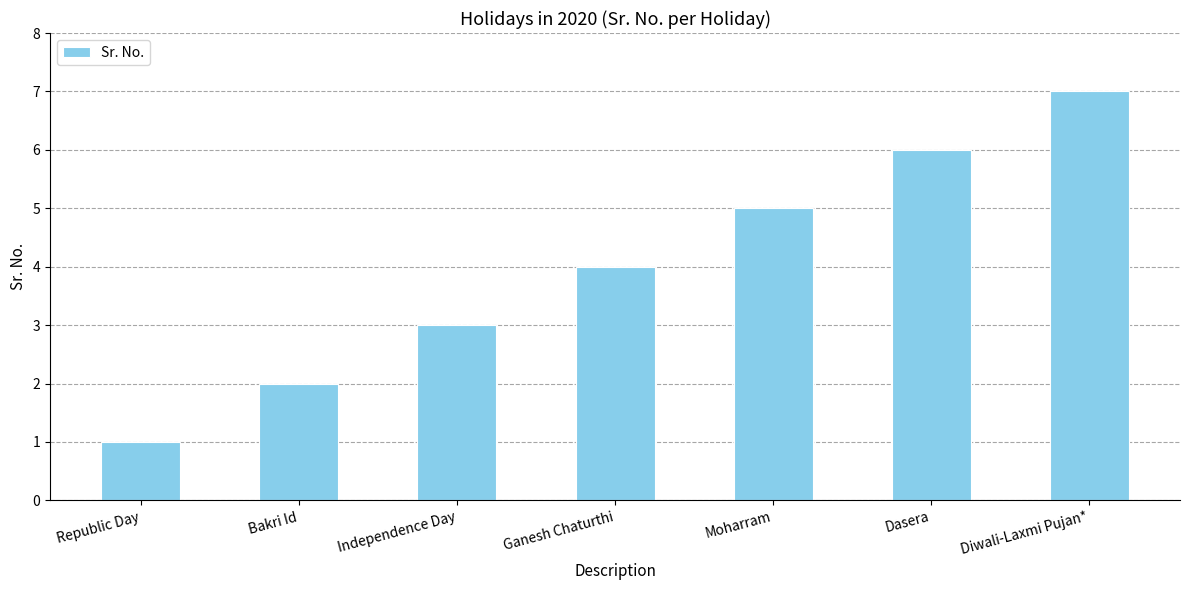

Is it true that the value at Diwali-Laxmi Pujan* is 11?

False